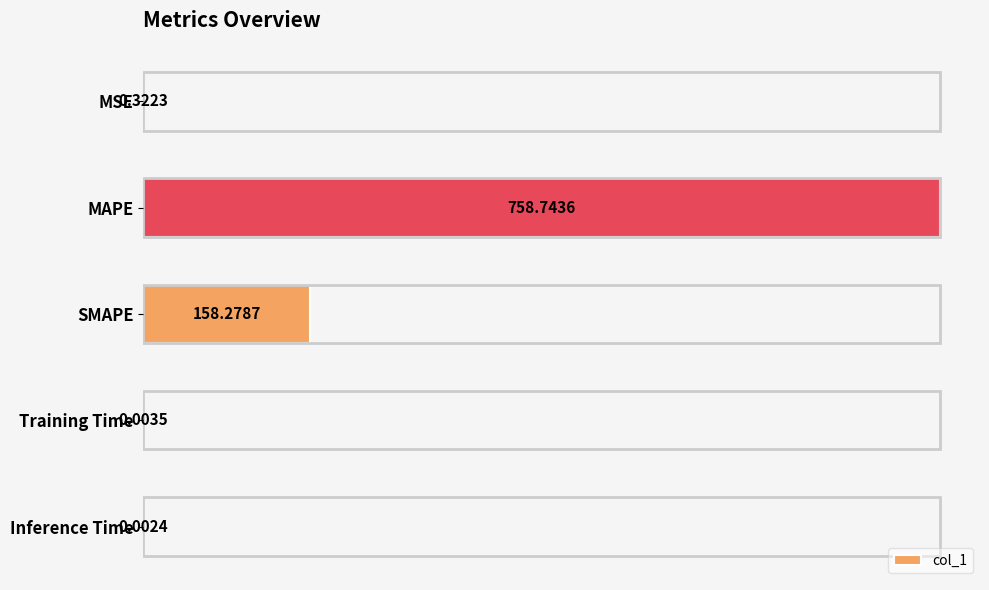

Count the number of data series in this chart.

1